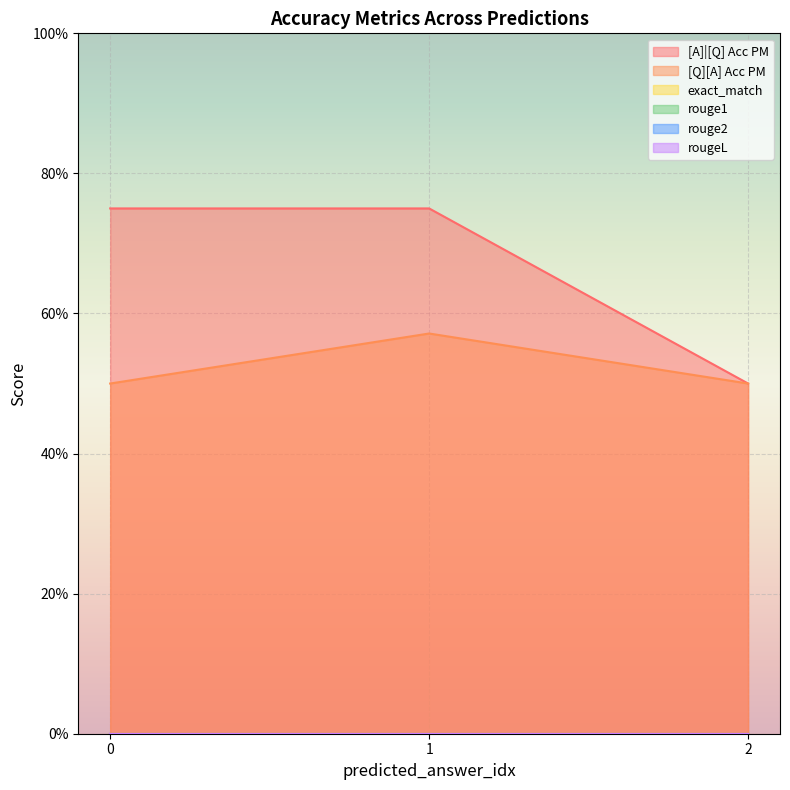

List the labels in order of exact_match value, largest first.

0, 1, 2